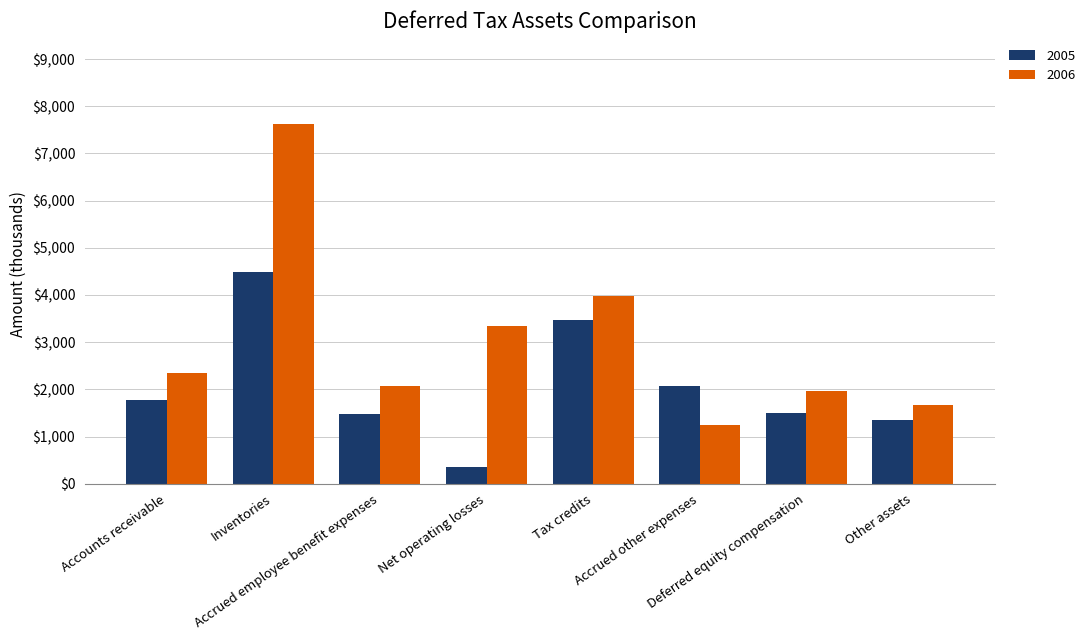

What is the greatest value displayed?

7634